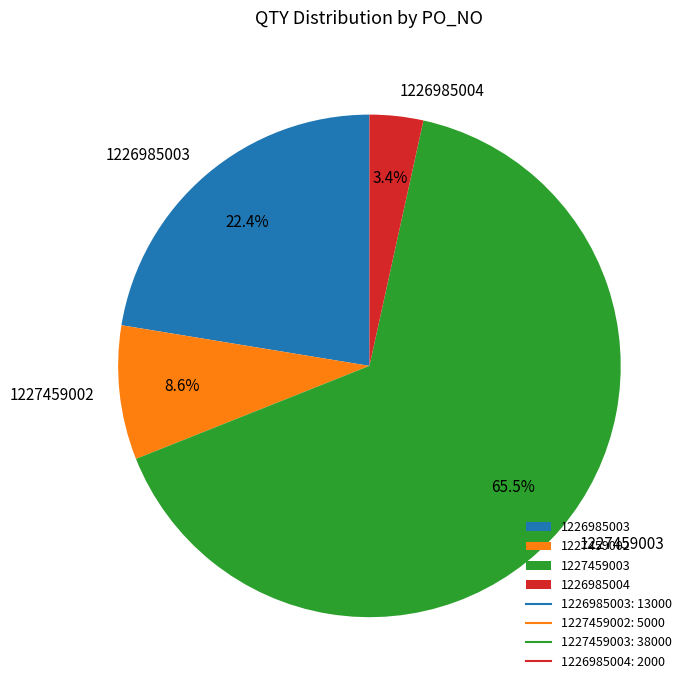

Count the number of slices in the pie.

4